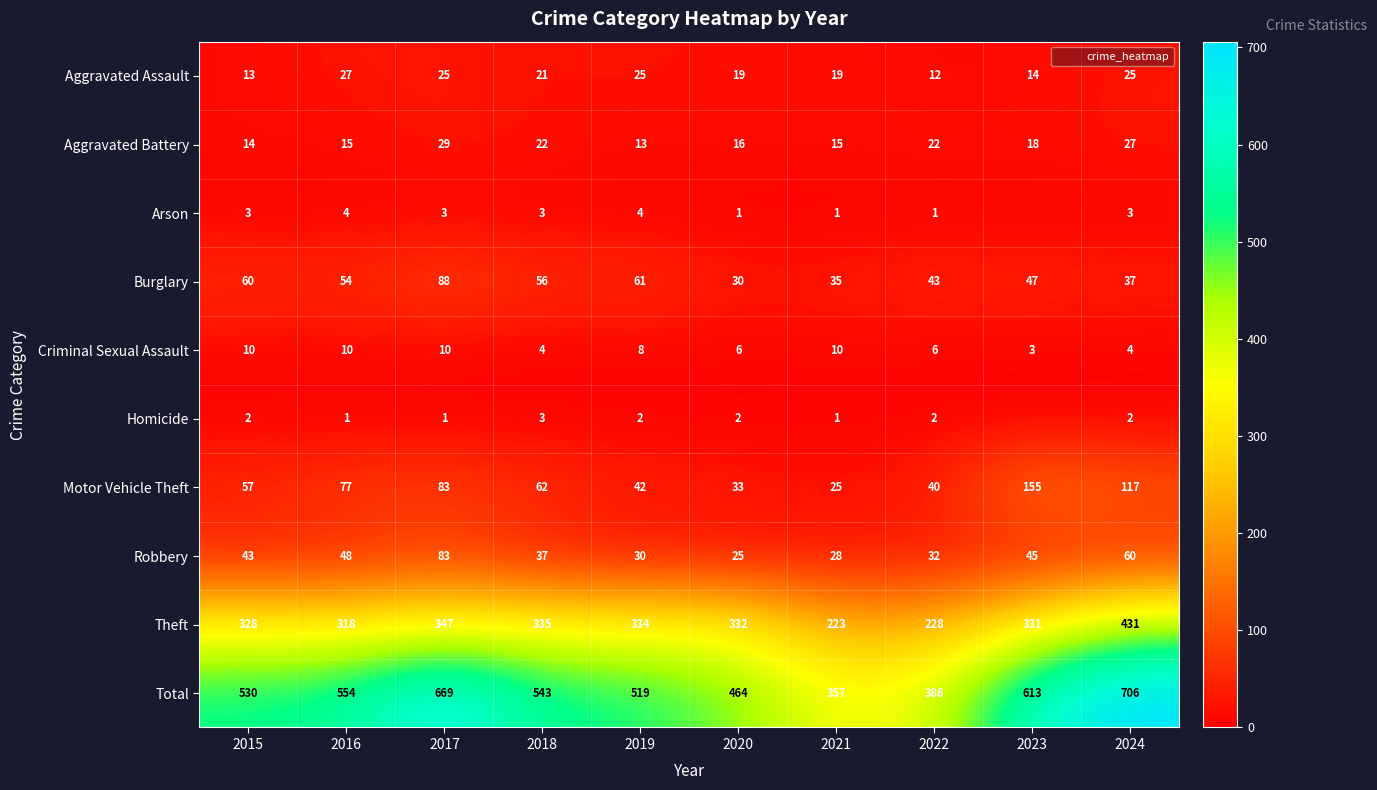

How many Homicide values are between 1 and 2?

8